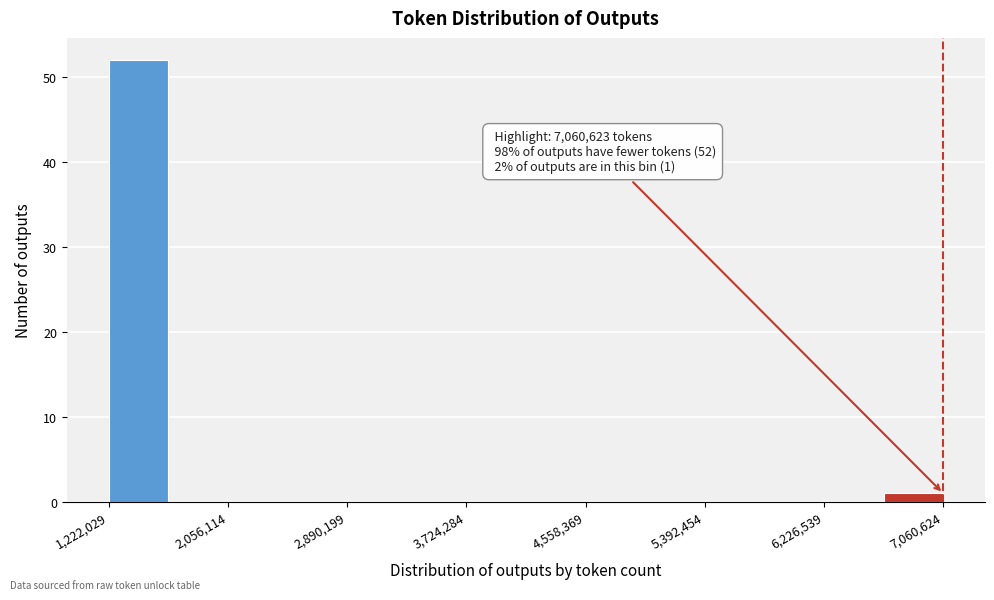

Over which range of the x-axis is the bar tallest?

1200000 to 1600000